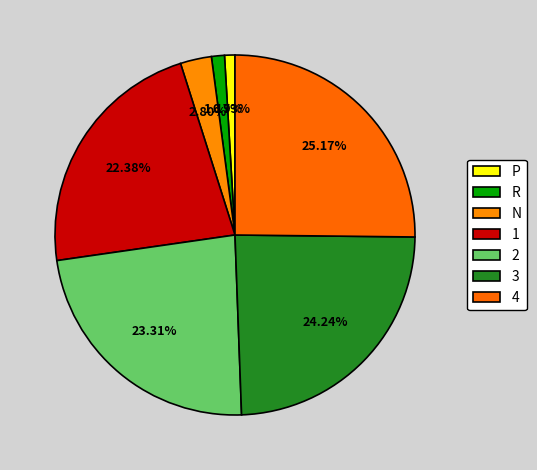

To the nearest percent, what is the combined percentage of 4 and 1?

48%